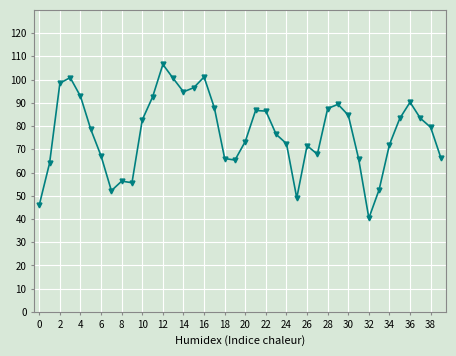

True or false: the data has more than 0 interior local peaks.

True